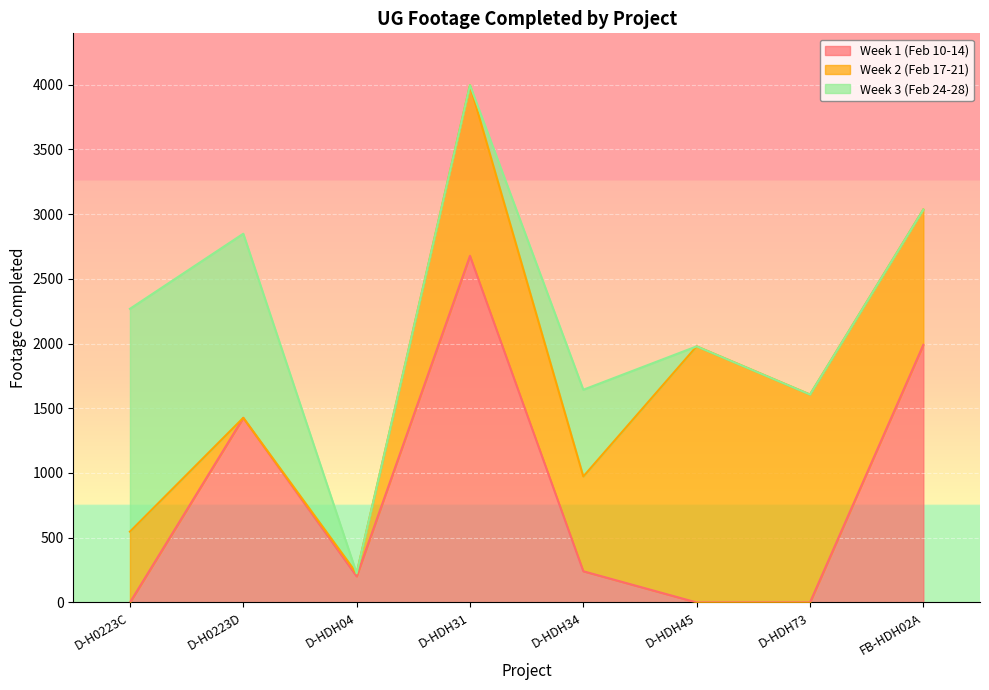

What is the greatest value displayed?

2677